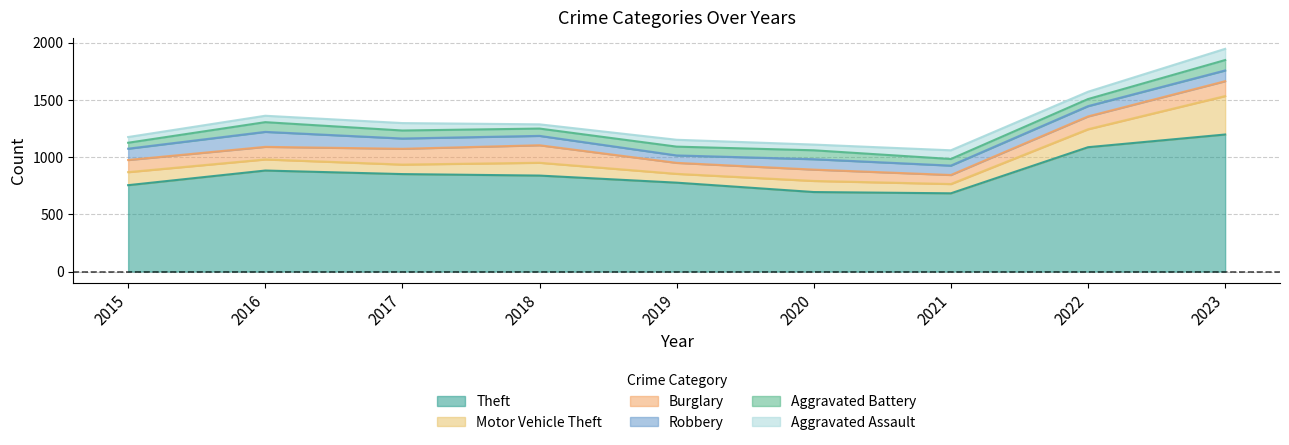

How many lines are shown in the chart?

6